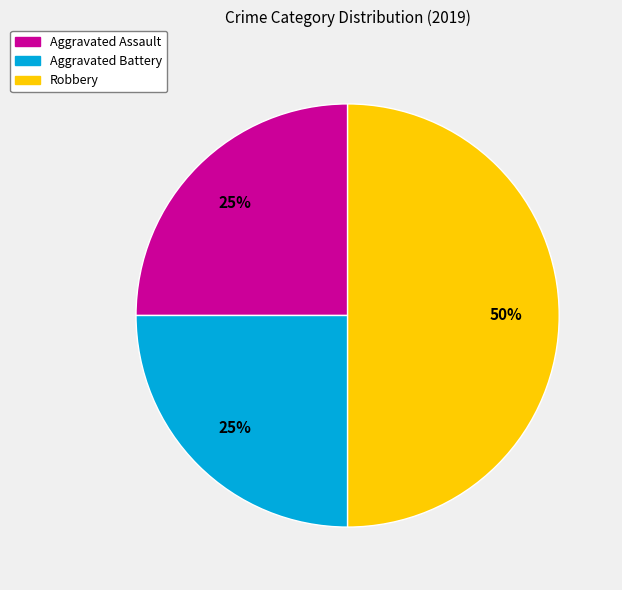

What is the largest slice in the pie chart?

Robbery